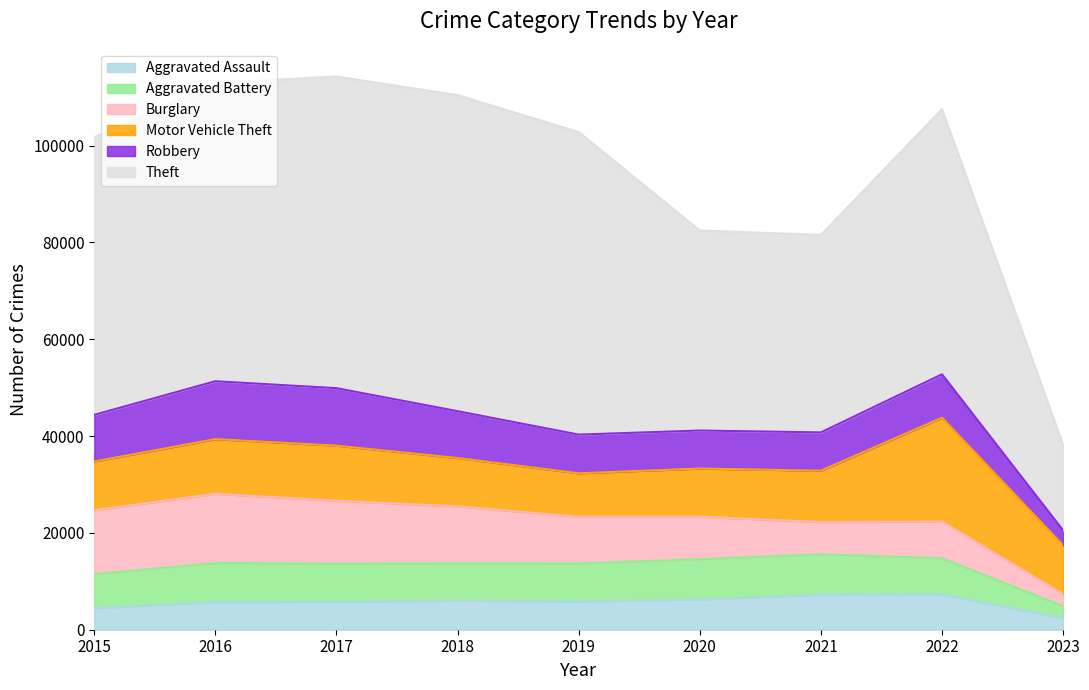

What is the difference between the highest and lowest values at 2015?

52870